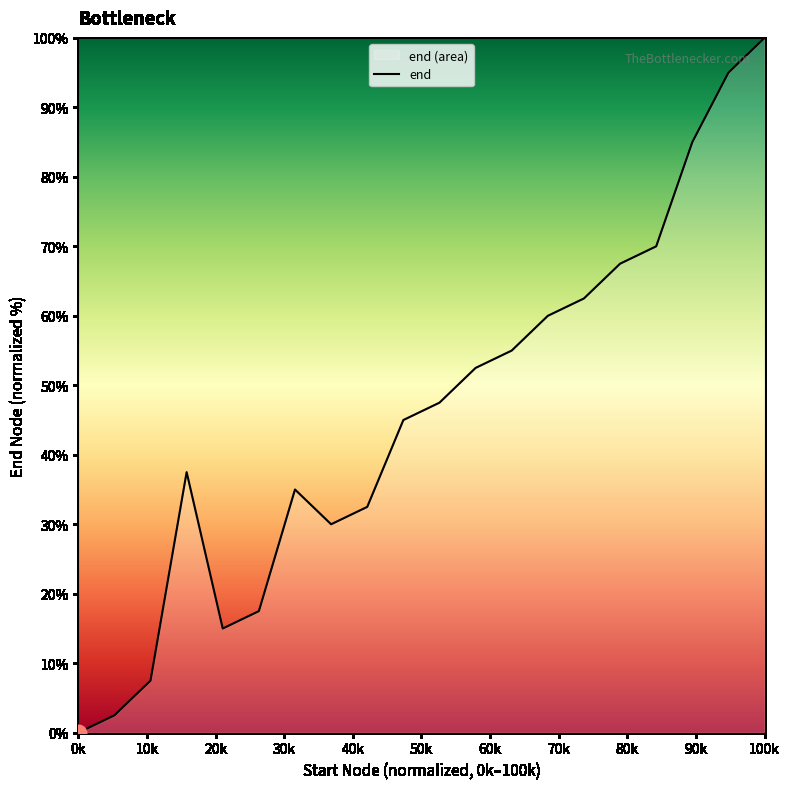

Reading left to right, list all the values displayed in this chart.

0.0	2.5	7.5	37.5	15.0	17.5	35.0	30.0	32.5	45.0	47.5	52.5	55.0	60.0	62.5	67.5	70.0	85.0	95.0	100.0